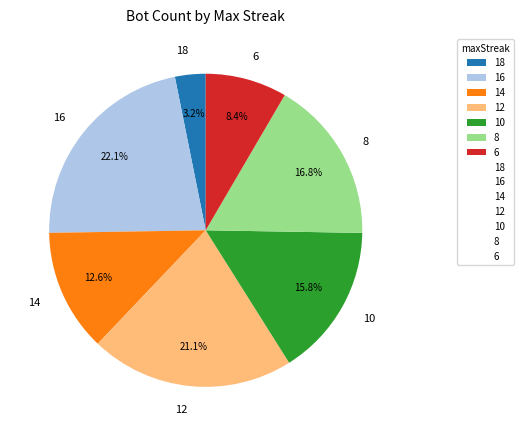

What is the largest slice in the pie chart?

16